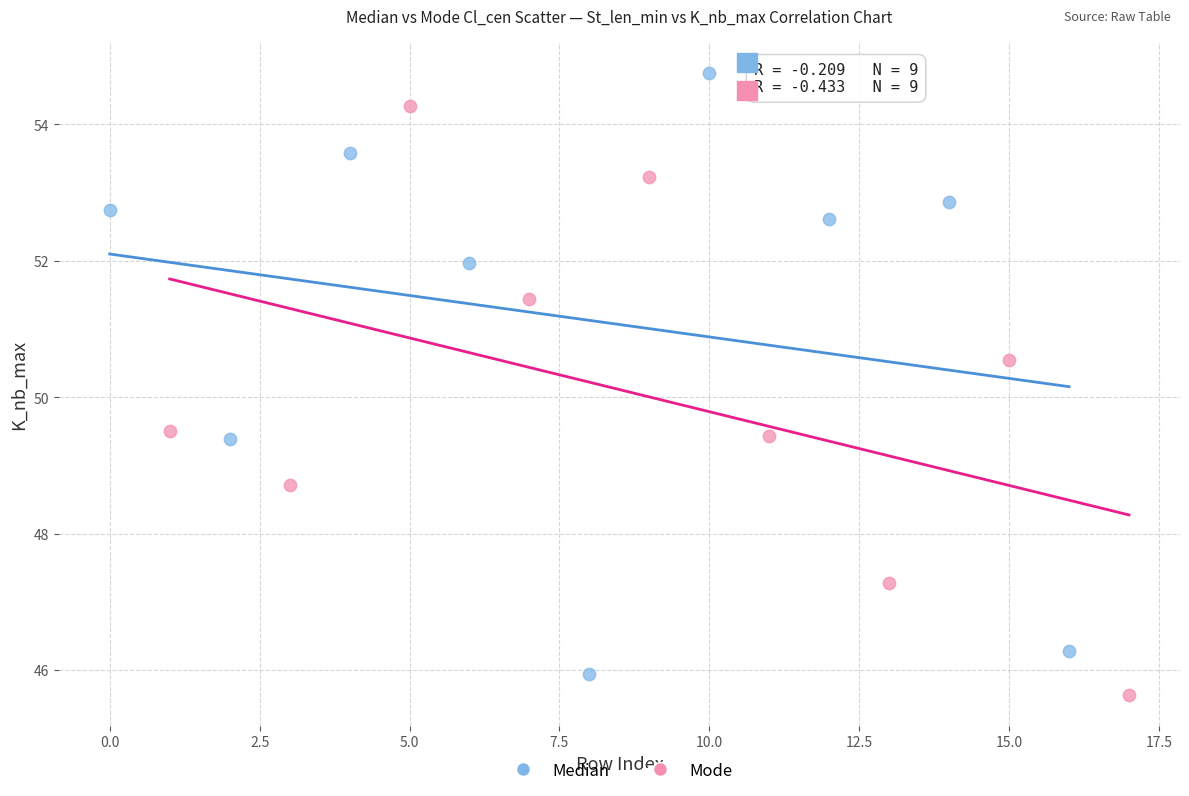

Which series contains the highest Y value?

Median